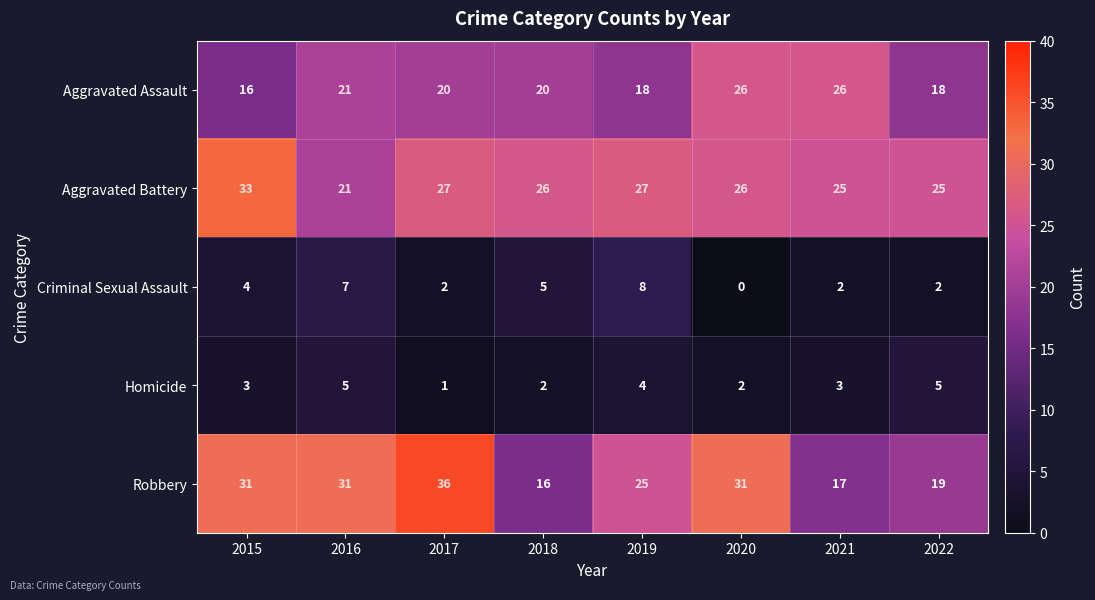

What is the difference between the maximum and minimum values in the Aggravated Assault series?

10